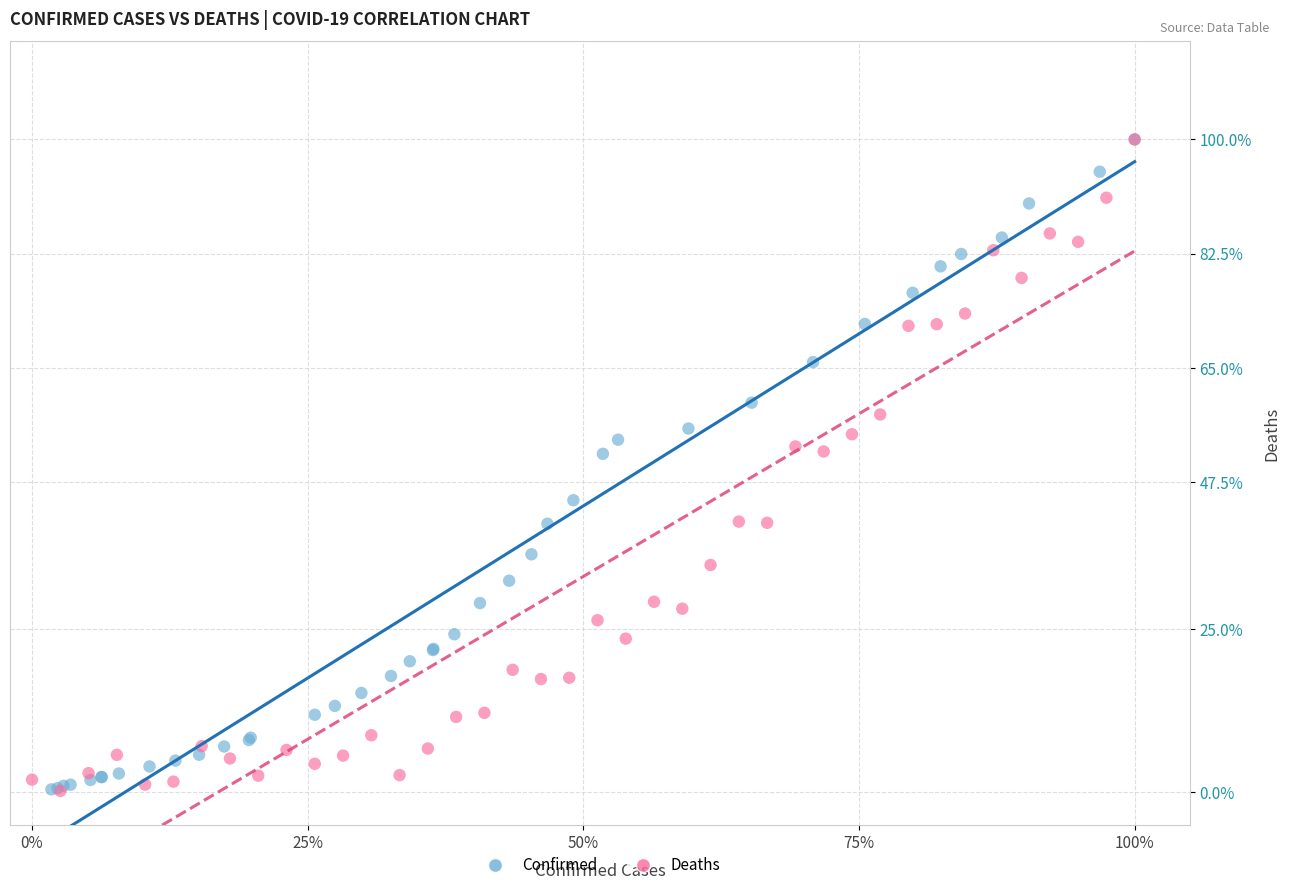

What are all the series names shown in the legend?

Confirmed, Deaths